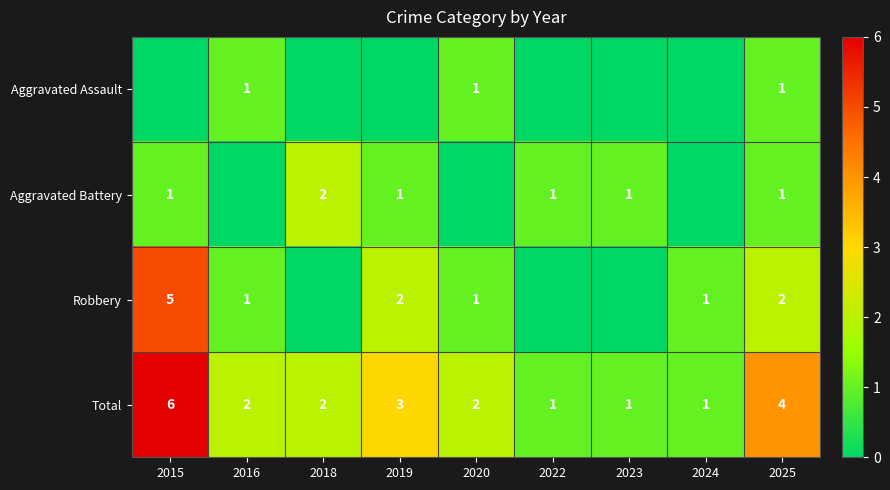

At which category is the sum across all series the highest?

2015